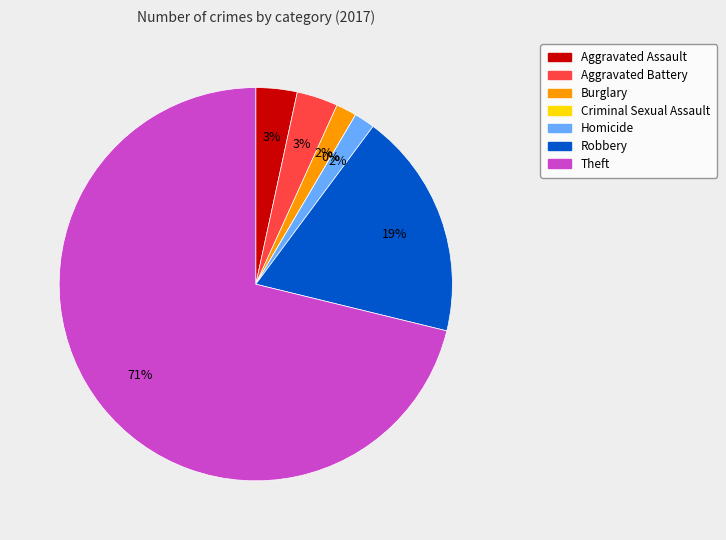

What percentage is NOT represented by Burglary?

98.3%